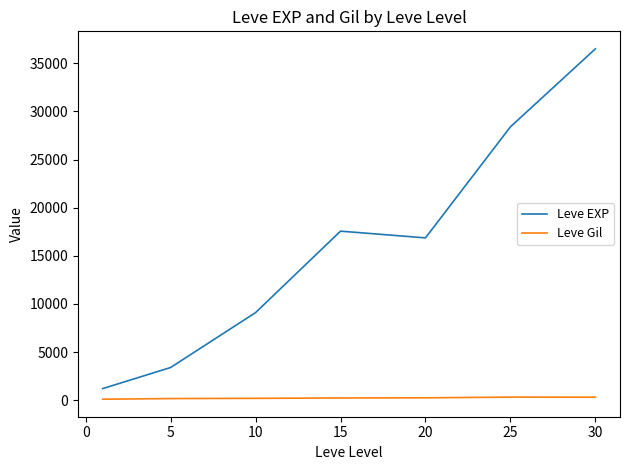

What is the difference between the second highest and minimum values in the Leve EXP series?

27180.0